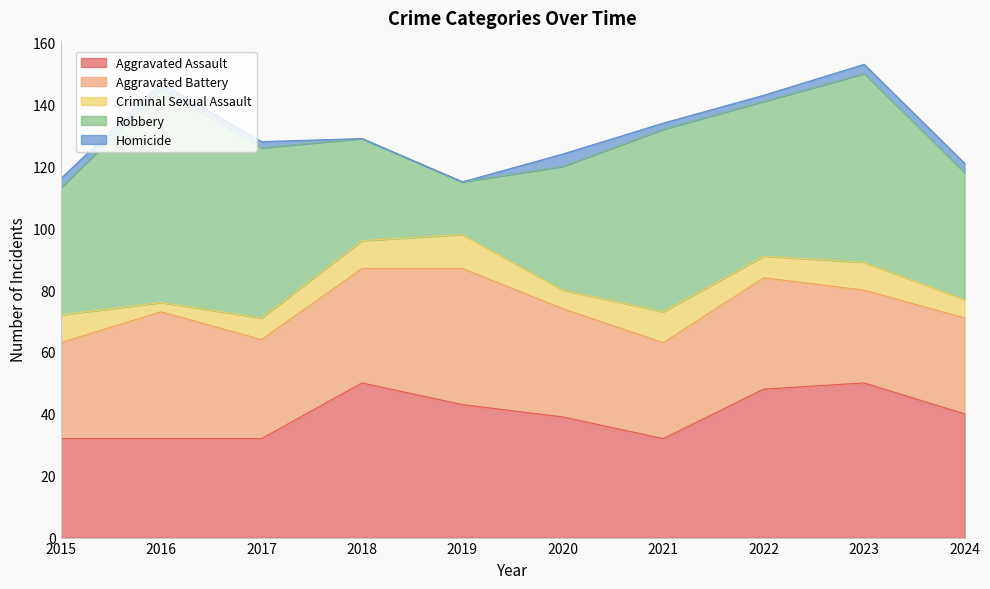

After their last crossing, which series has the higher values: Aggravated Battery or Aggravated Assault?

Aggravated Assault